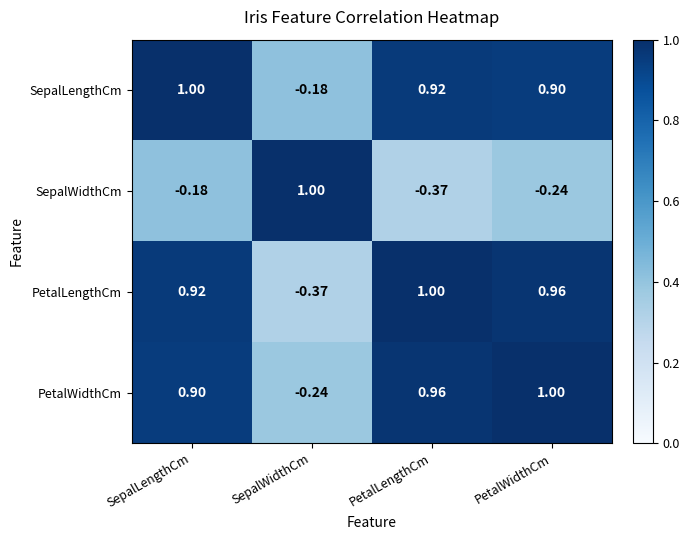

Where does the PetalLengthCm series first go above 0?

SepalLengthCm